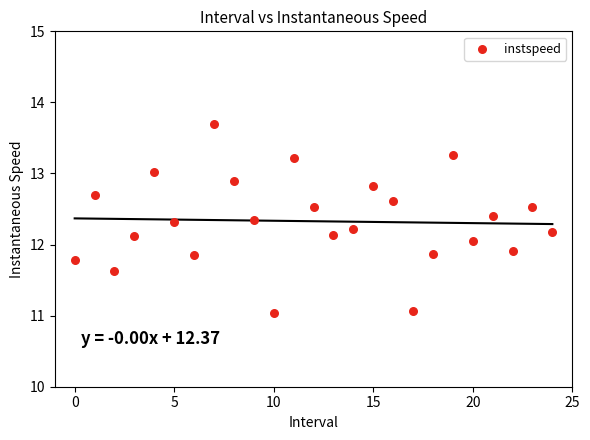

What is the range of Y values (max minus min)?

2.7